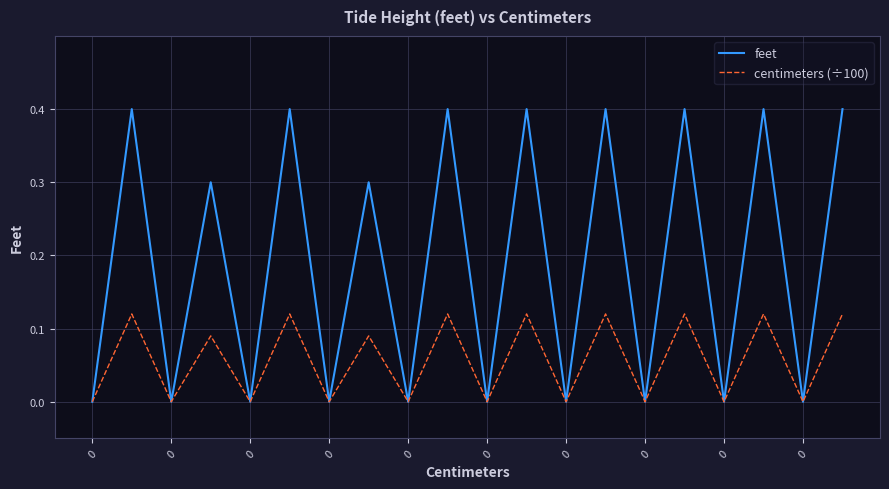

Which series has the largest range (max minus min)?

feet